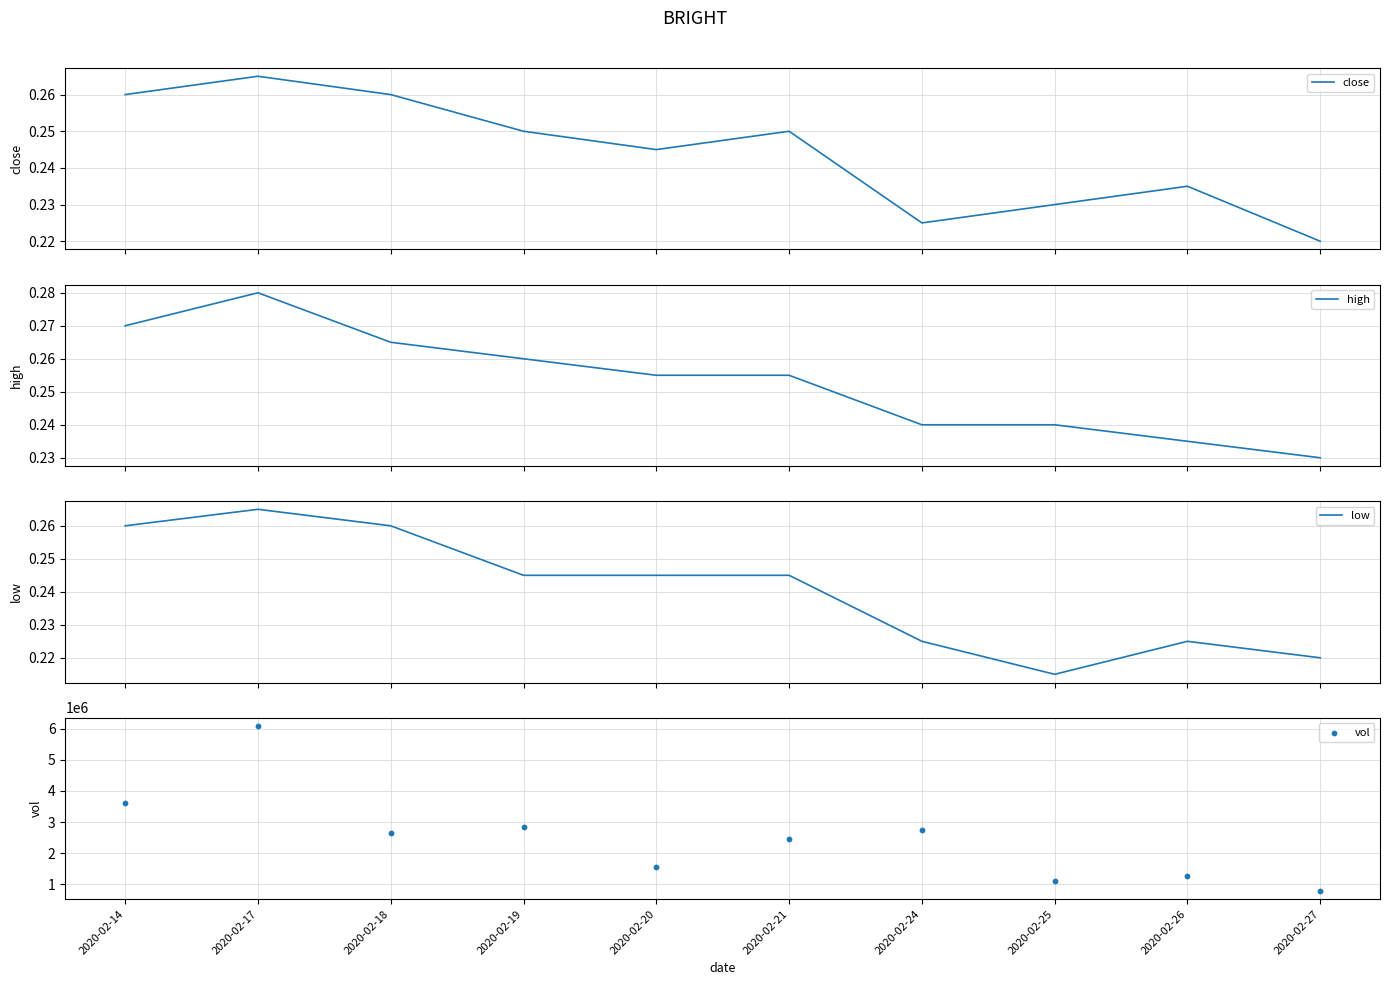

Which series has the largest total across all categories?

vol